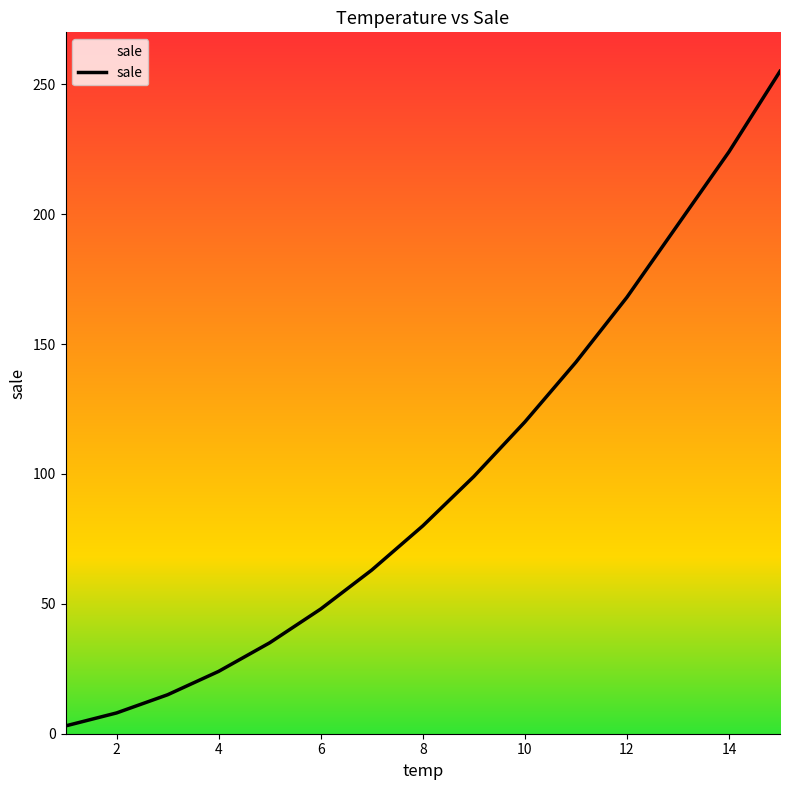

What is the maximum value shown in the chart?

255